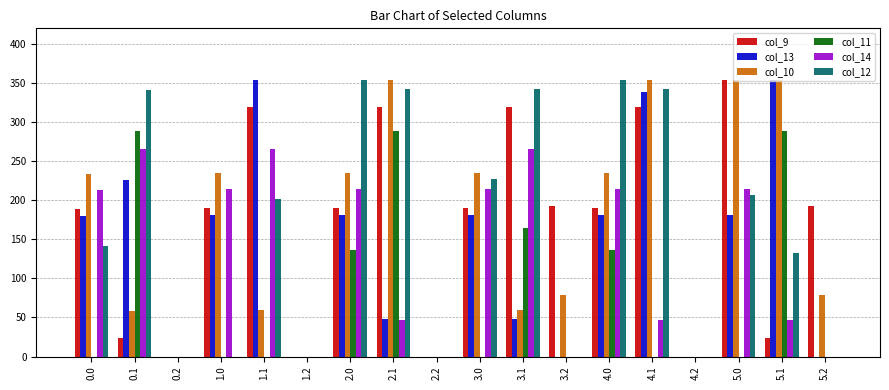

What is the total value across all series at 3.1?

1201.1